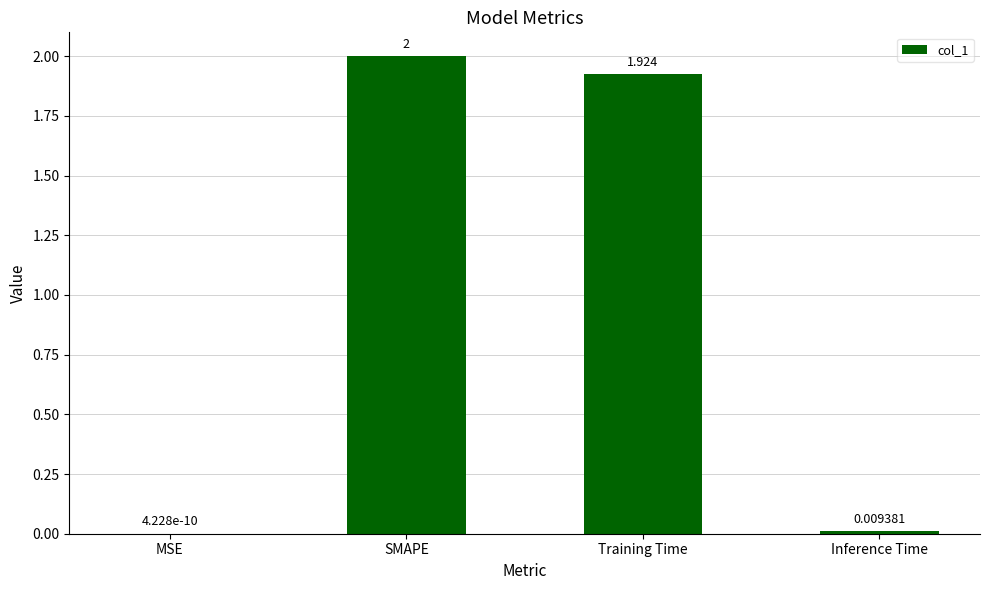

What is the average value?

1.0